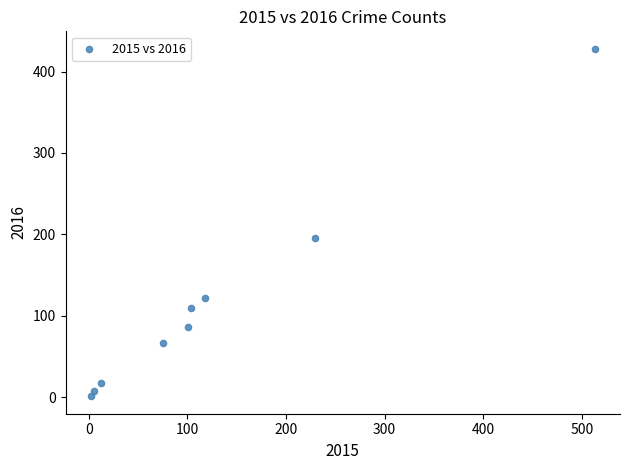

What Y value in the scatter plot is closest to 214?

196